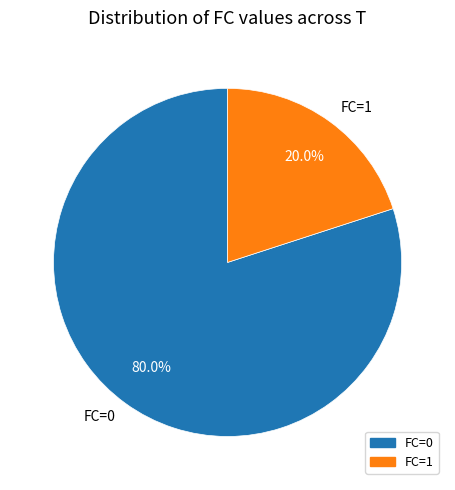

Is the sum of FC=0 and FC=1 greater than half?

Yes